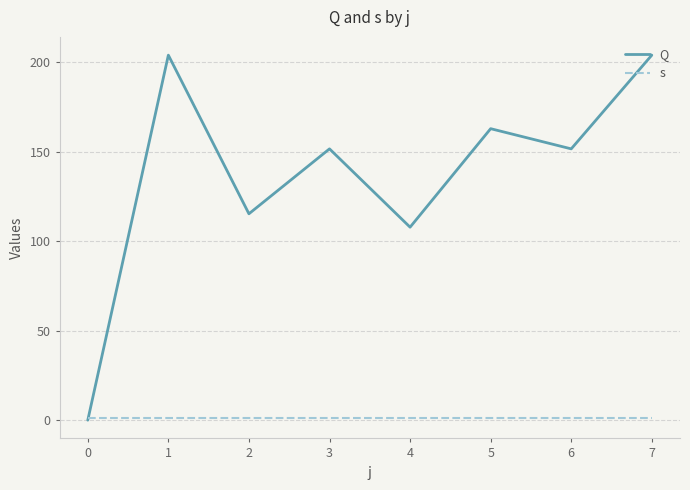

How many categories are shown in the chart?

8